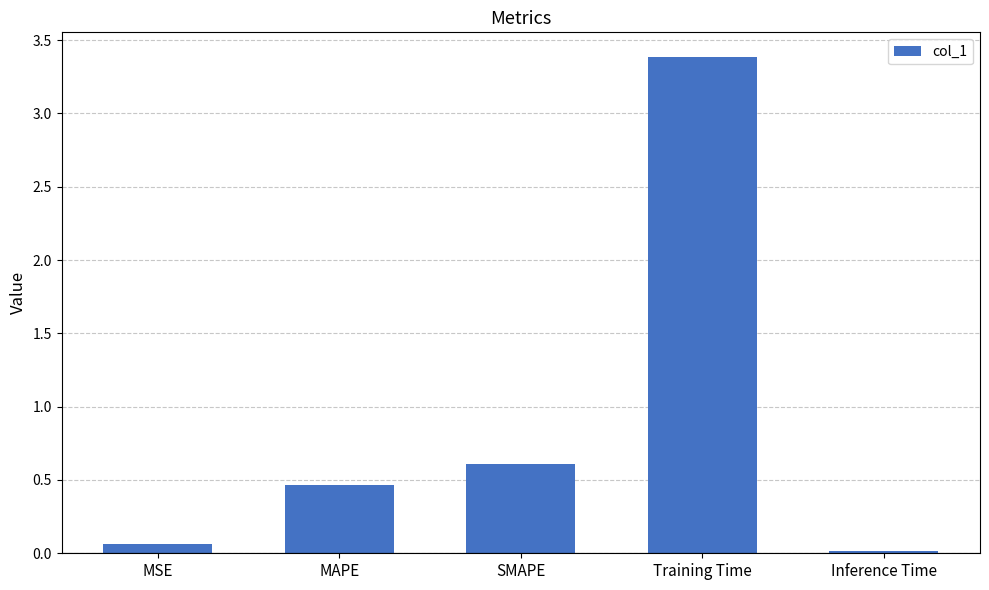

What is the label of the 3rd bar from the left?

SMAPE